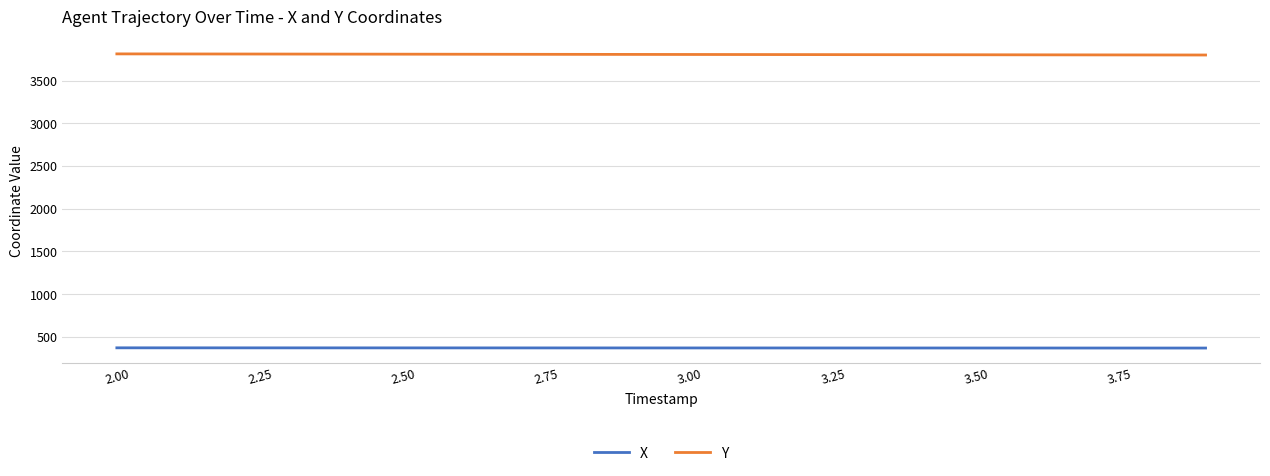

What is the smallest value displayed?

369.0